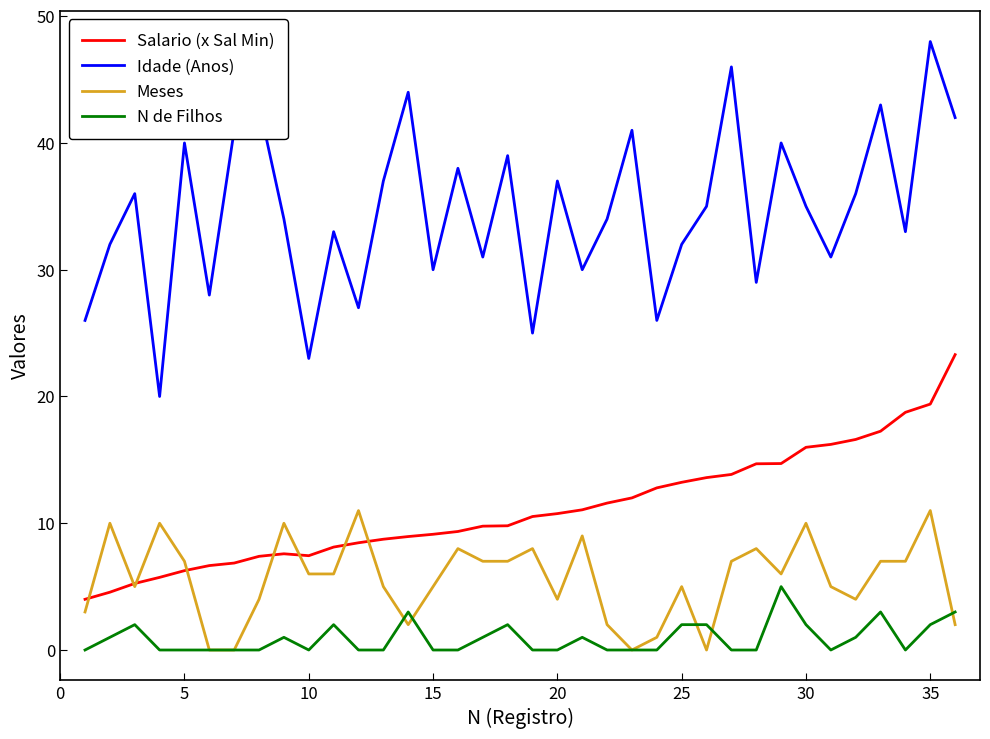

Which series has the largest total across all categories?

Idade (Anos)